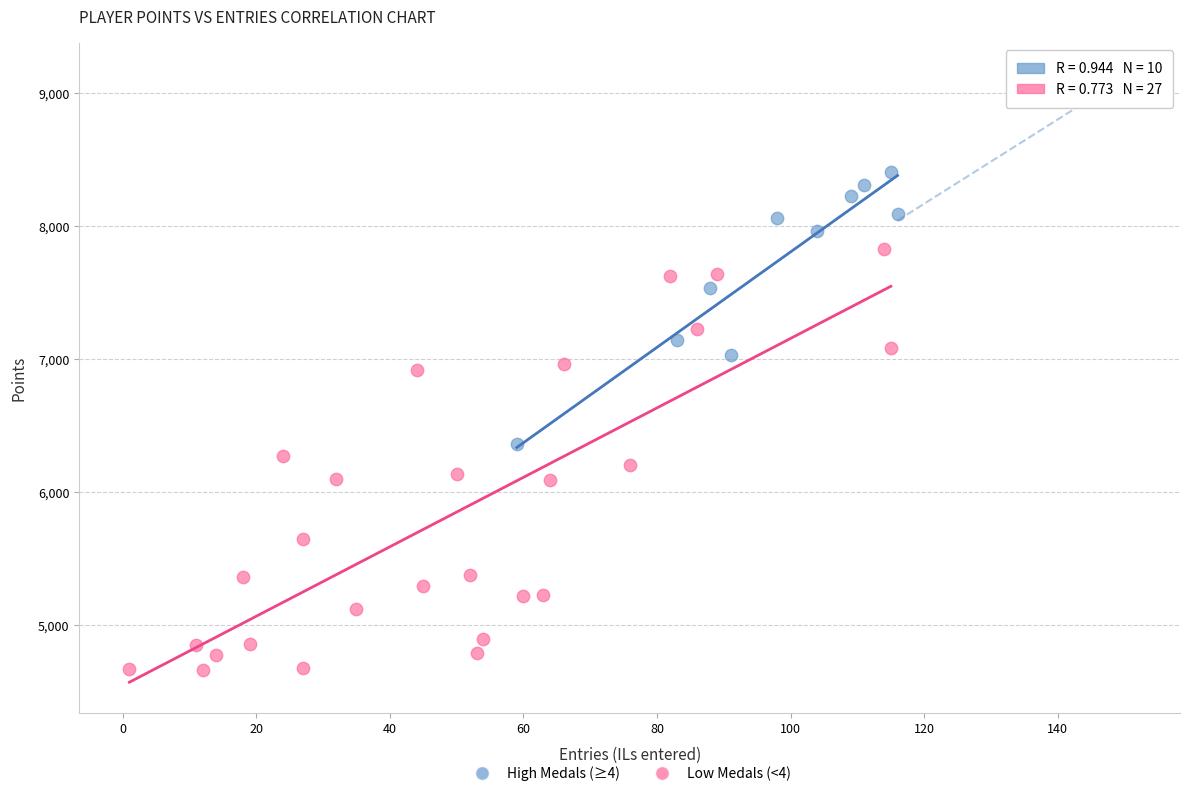

Which series has the widest spread of Y values?

Low Medals (<4)